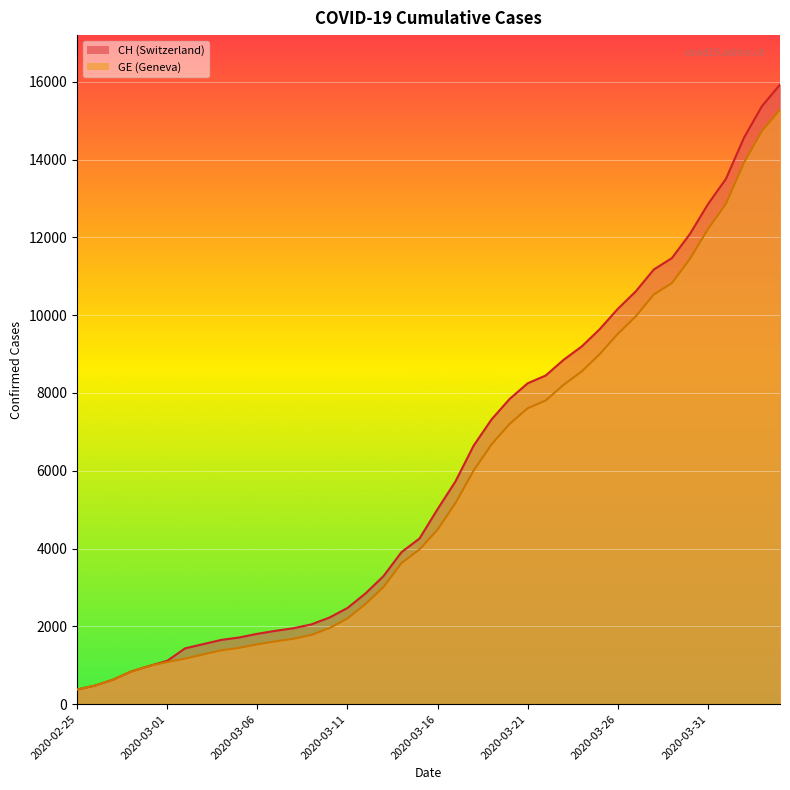

What is the average value of the CH series?

6053